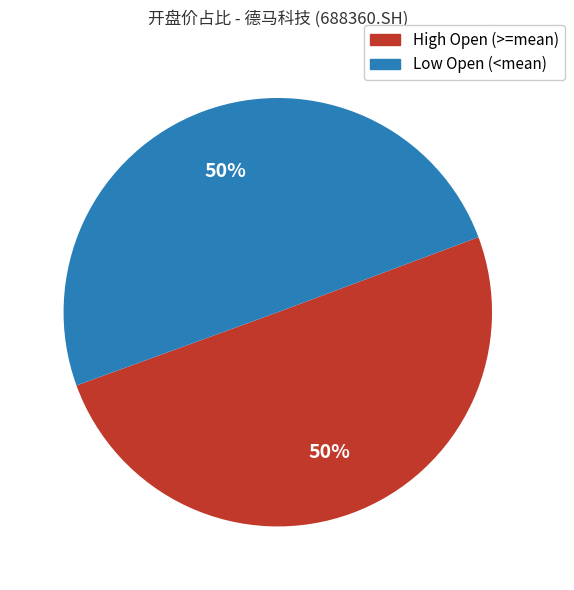

How many segments does this pie chart have?

2